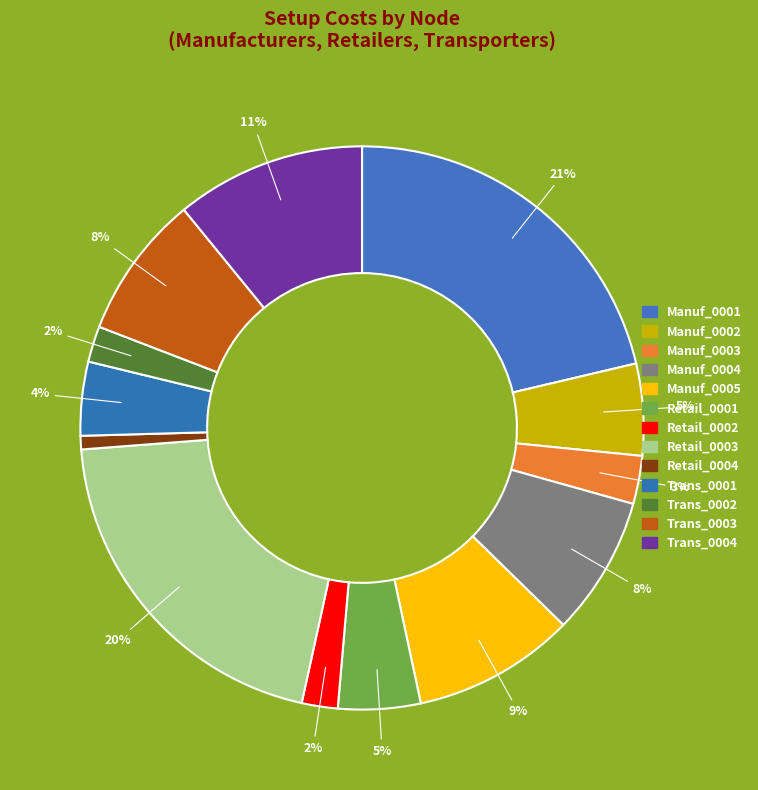

Does Retail_0003 represent more than half of the total?

No